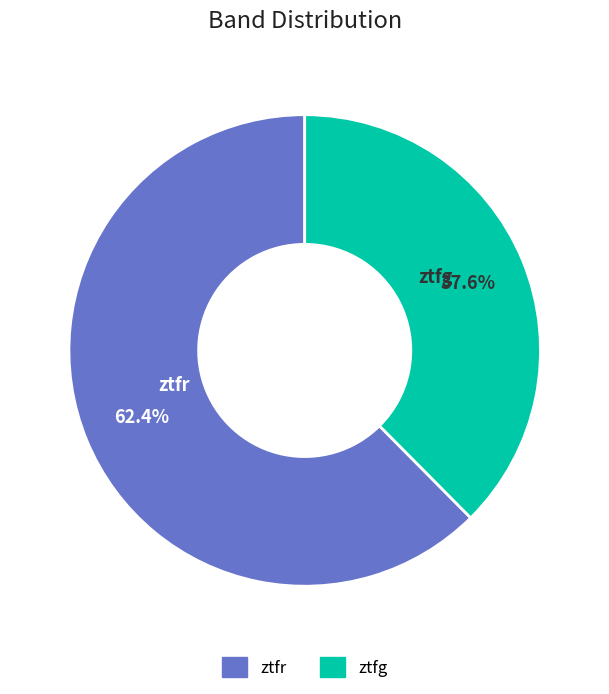

Which slice is the smallest?

ztfg